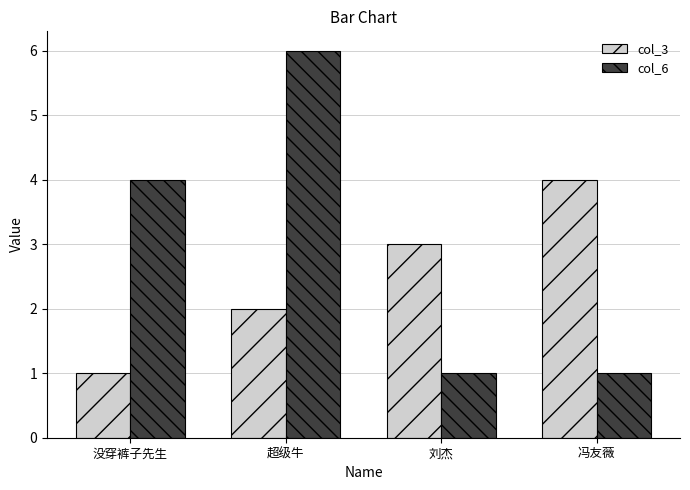

Reading left to right, transcribe all the data shown in this chart.

col_3: 1	2	3	4
col_6: 4	6	1	1